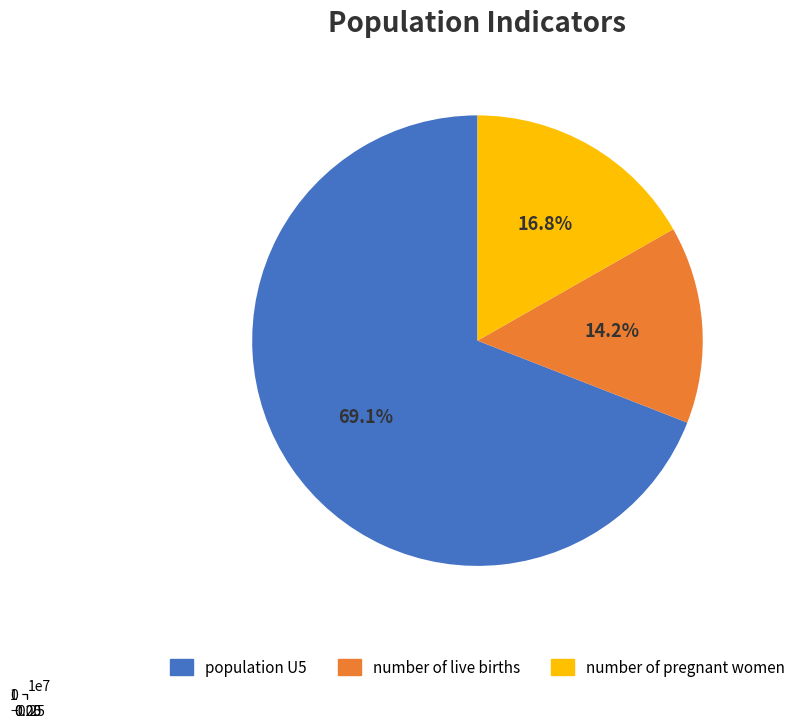

Rank the categories by value from highest to lowest.

population U5, number of pregnant women, number of live births